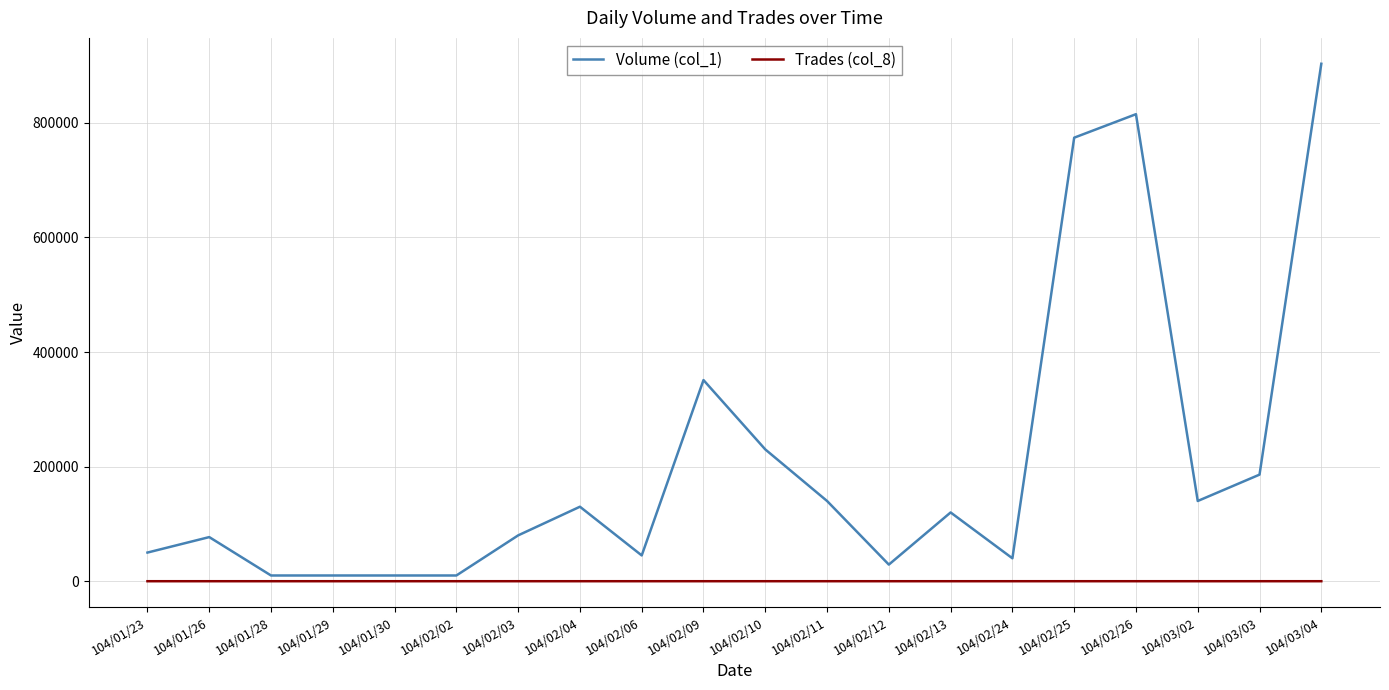

The value of Volume (col_1) at 104/02/26 is 815000. True or false?

True